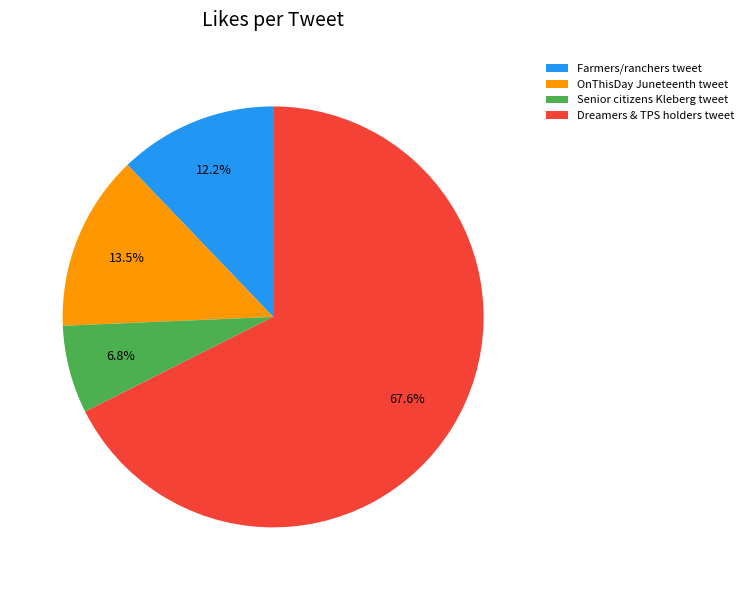

To the nearest percent, what is the average slice percentage?

25%